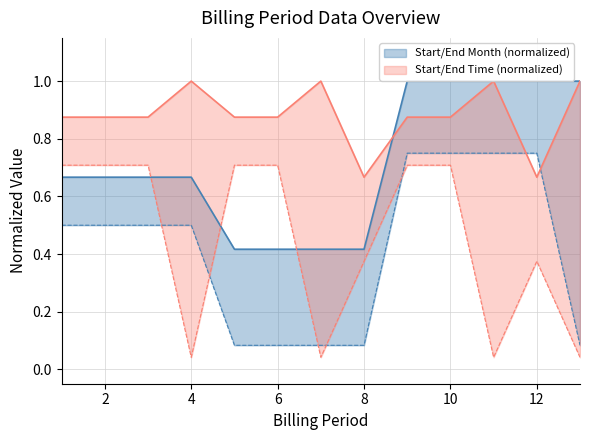

Reading left to right, extract all data points from this chart.

Start Month: 0.5	0.5	0.5	0.5	0.1	0.1	0.1	0.1	0.8	0.8	0.8	0.8	0.1
End Month: 0.7	0.7	0.7	0.7	0.4	0.4	0.4	0.4	1.0	1.0	1.0	1.0	1.0
Start Time: 0.7	0.7	0.7	0.0	0.7	0.7	0.0	0.4	0.7	0.7	0.0	0.4	0.0
End Time: 0.9	0.9	0.9	1.0	0.9	0.9	1.0	0.7	0.9	0.9	1.0	0.7	1.0